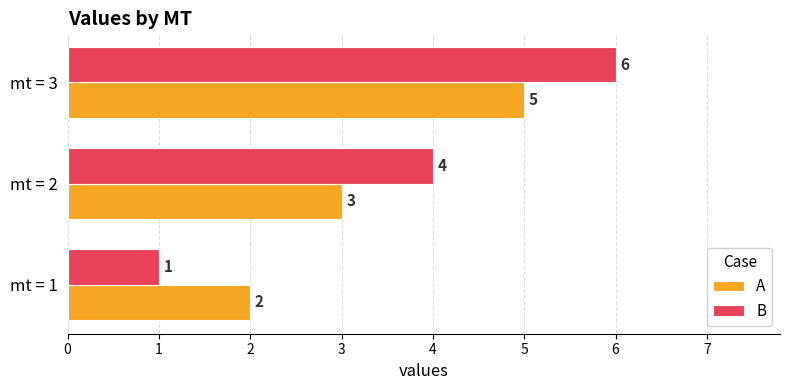

What is the difference between the A values at mt = 1 and mt = 3?

3